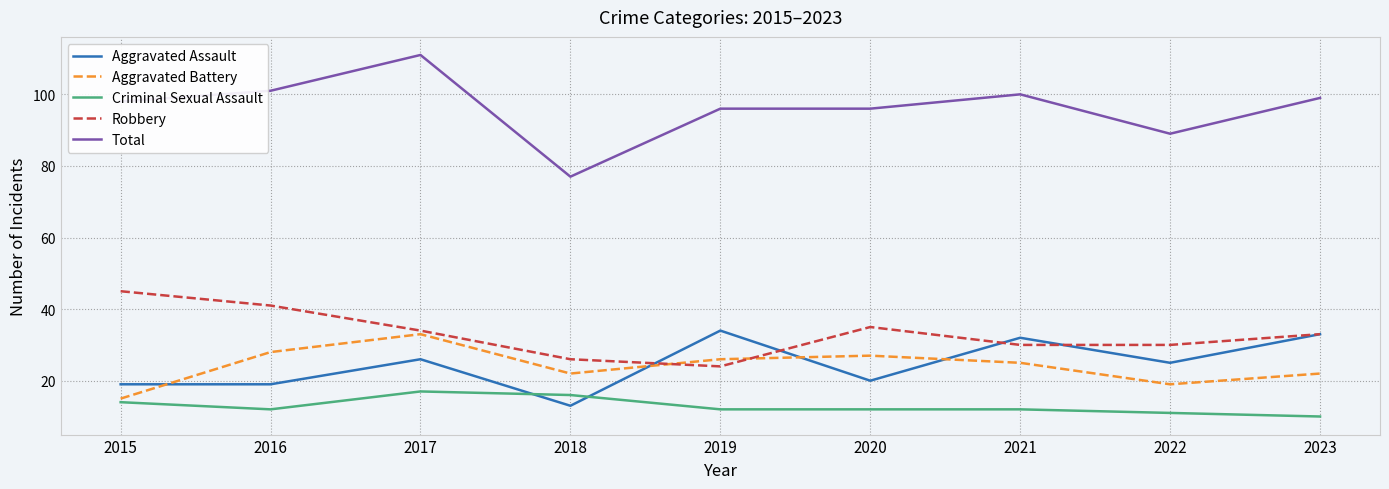

What is the sum of all Criminal Sexual Assault values?

116